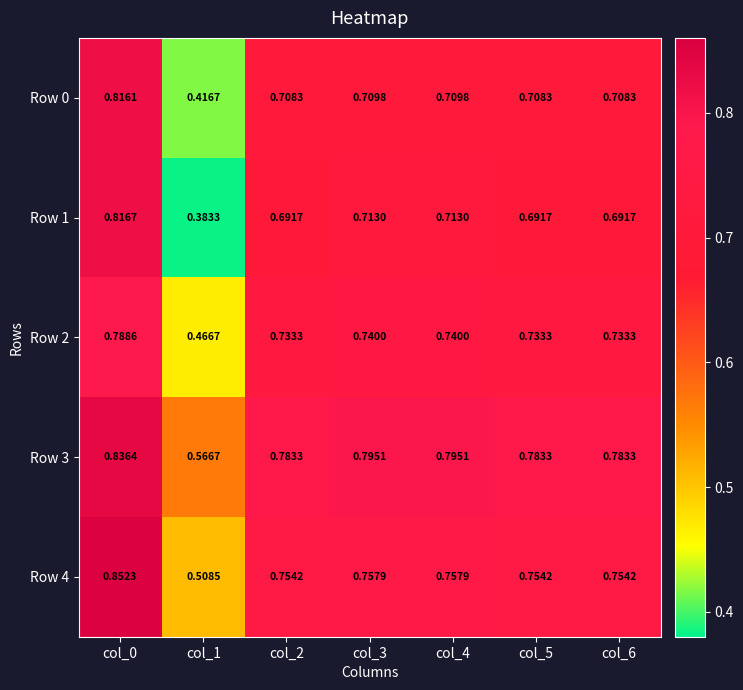

Which series has the largest total across all categories?

Row 3